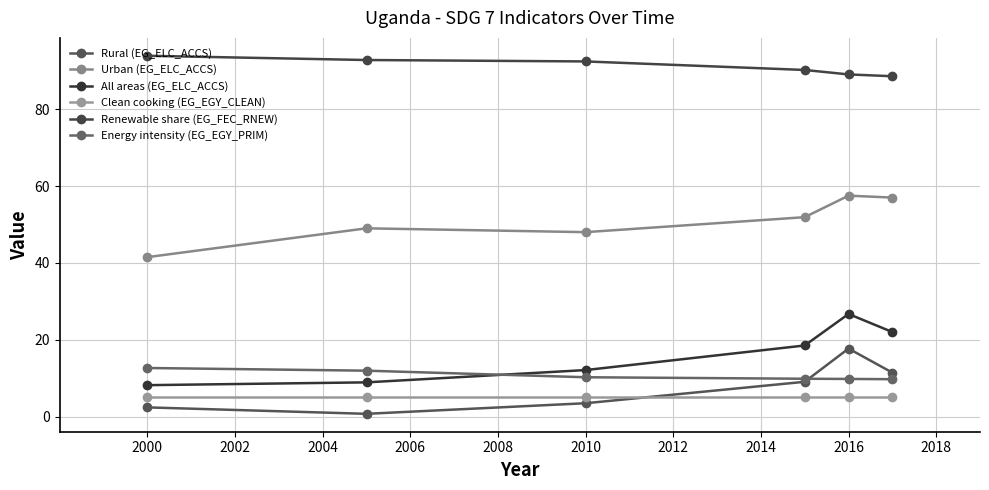

What is the average value of the Clean cooking (EG_EGY_CLEAN) series?

5.0